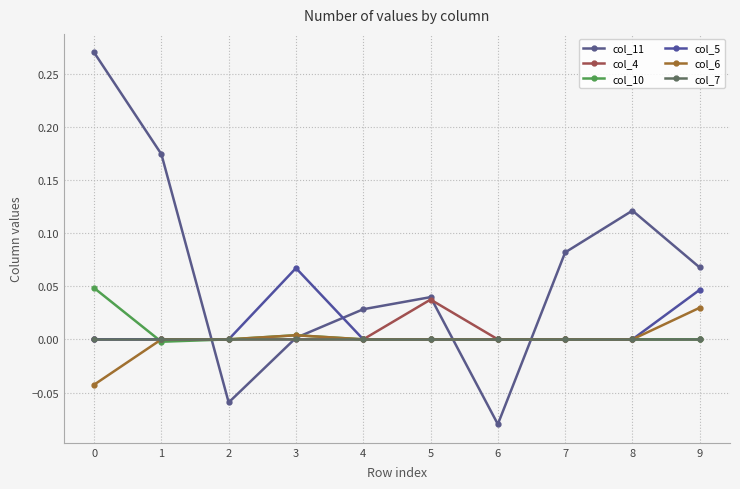

Which series has the largest range (max minus min)?

col_11